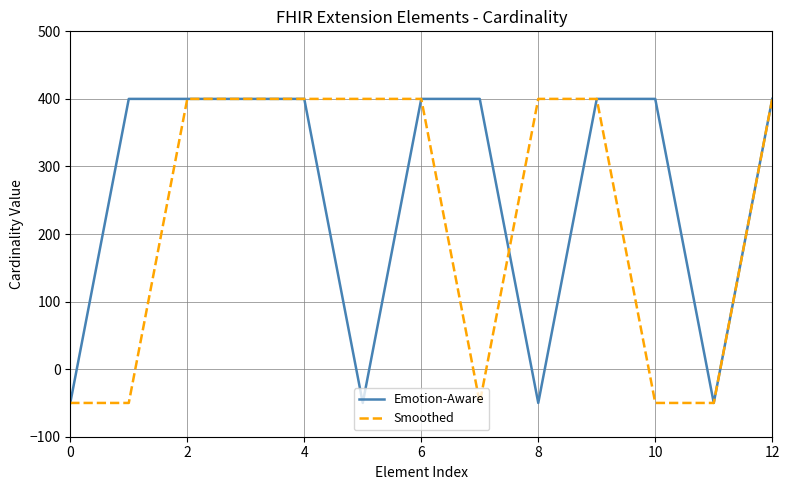

Reading left to right, transcribe all the data shown in this chart.

Emotion-Aware: -50	400	400	400	400	-50	400	400	-50	400	400	-50	400
Smoothed: -50	-50	400	400	400	400	400	-50	400	400	-50	-50	400